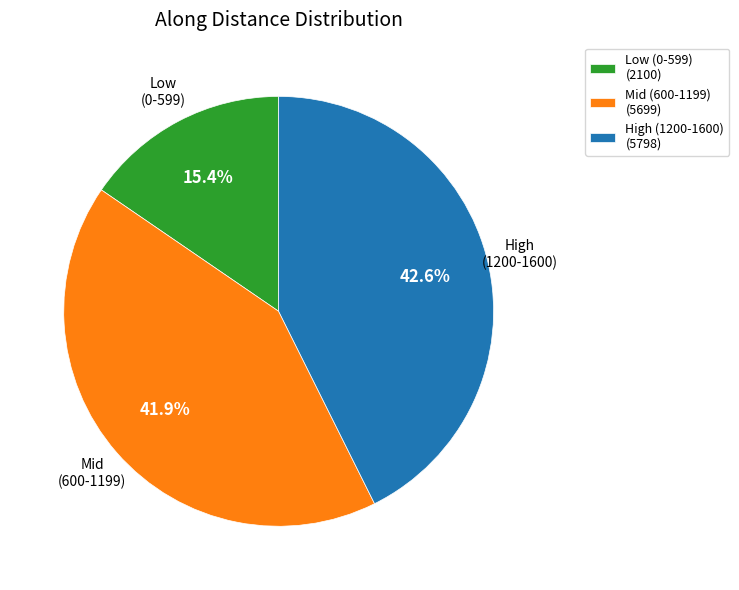

What is the ratio of the value at High (1200-1600) (5798) to the value at Low (0-599) (2100)?

2.8